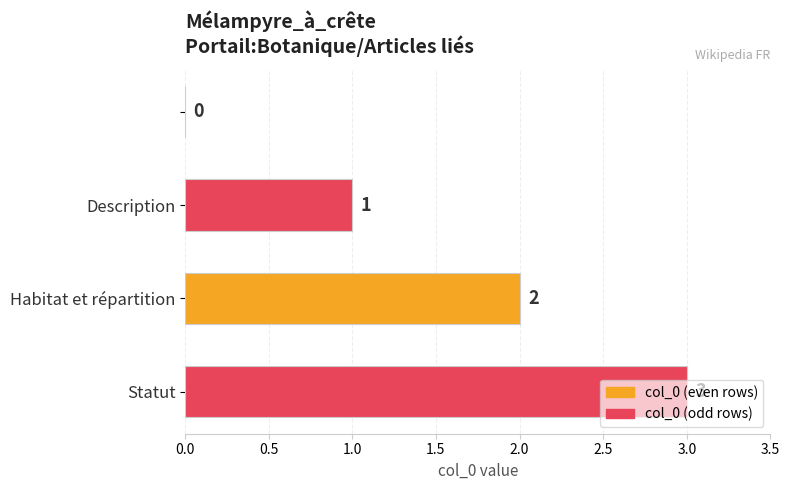

Are the bars grouped side by side (vs. stacked)?

No